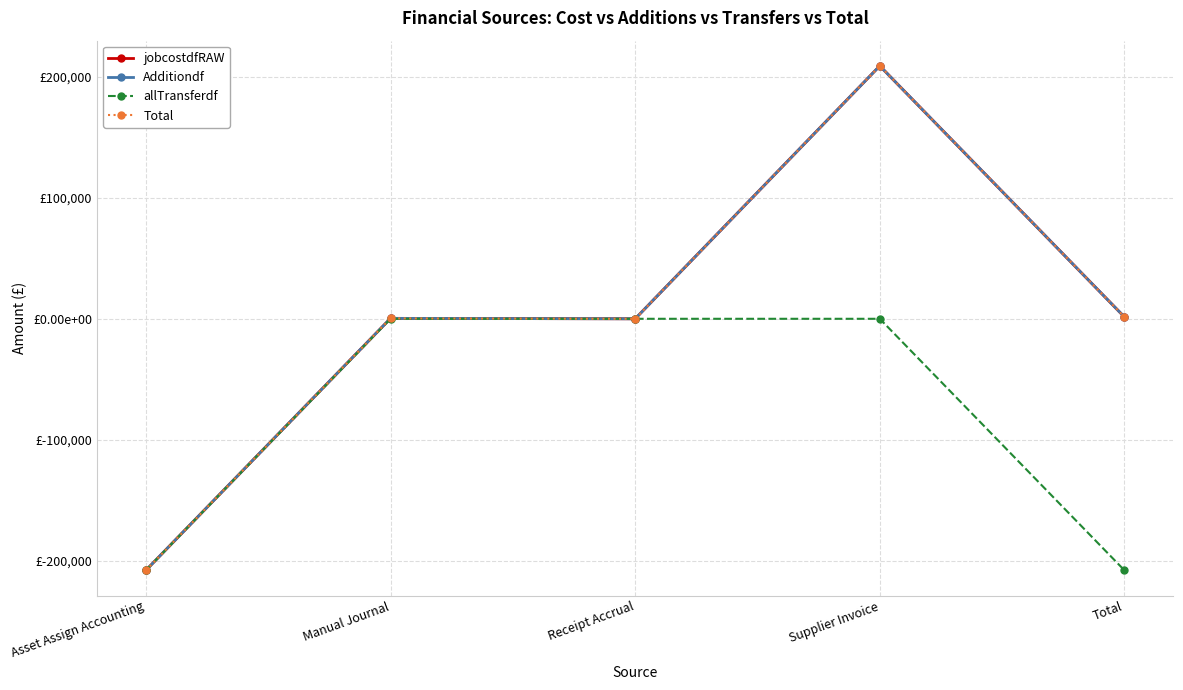

At which category does Additiondf reach its first local peak?

Manual Journal